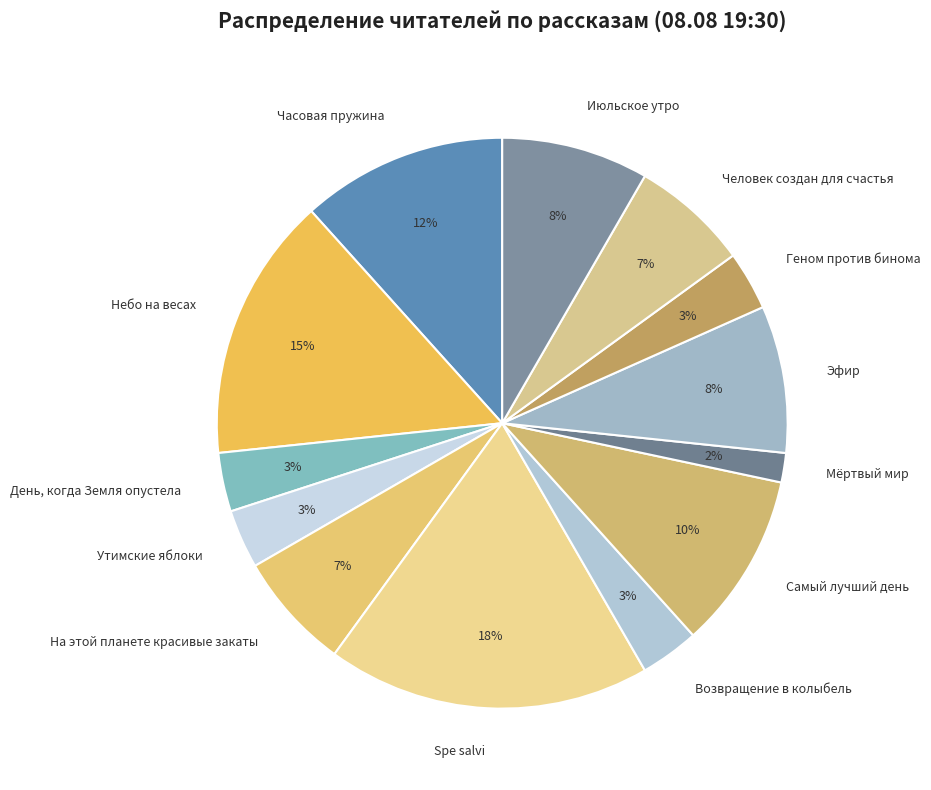

To the nearest percent, what portion does Самый лучший день represent?

10%